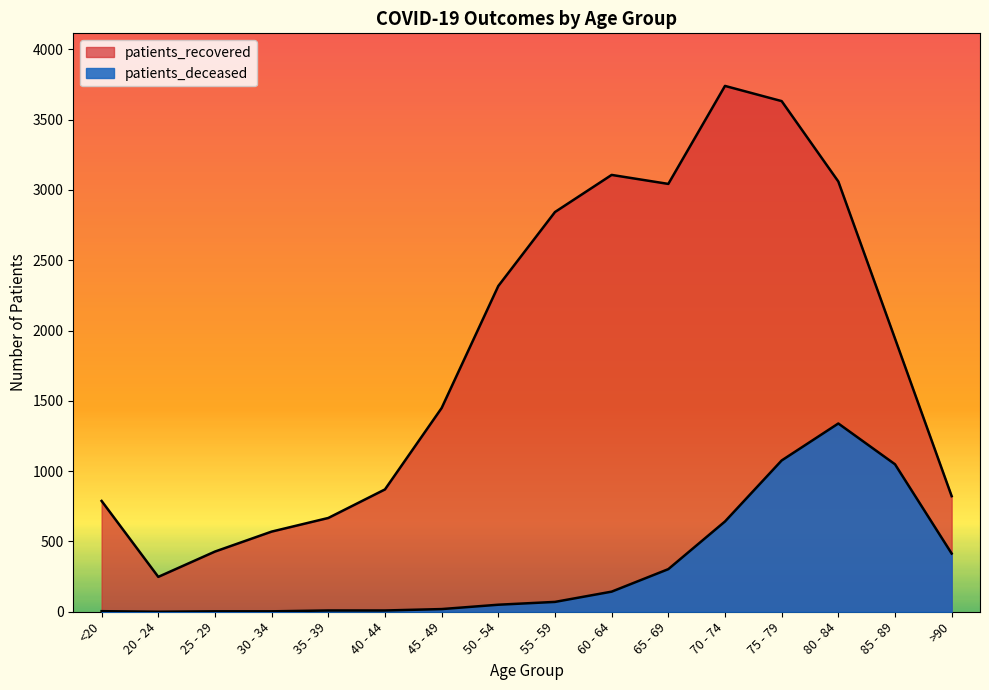

What is the approximate value of patients_recovered at 35 - 39, to the nearest 100?

700